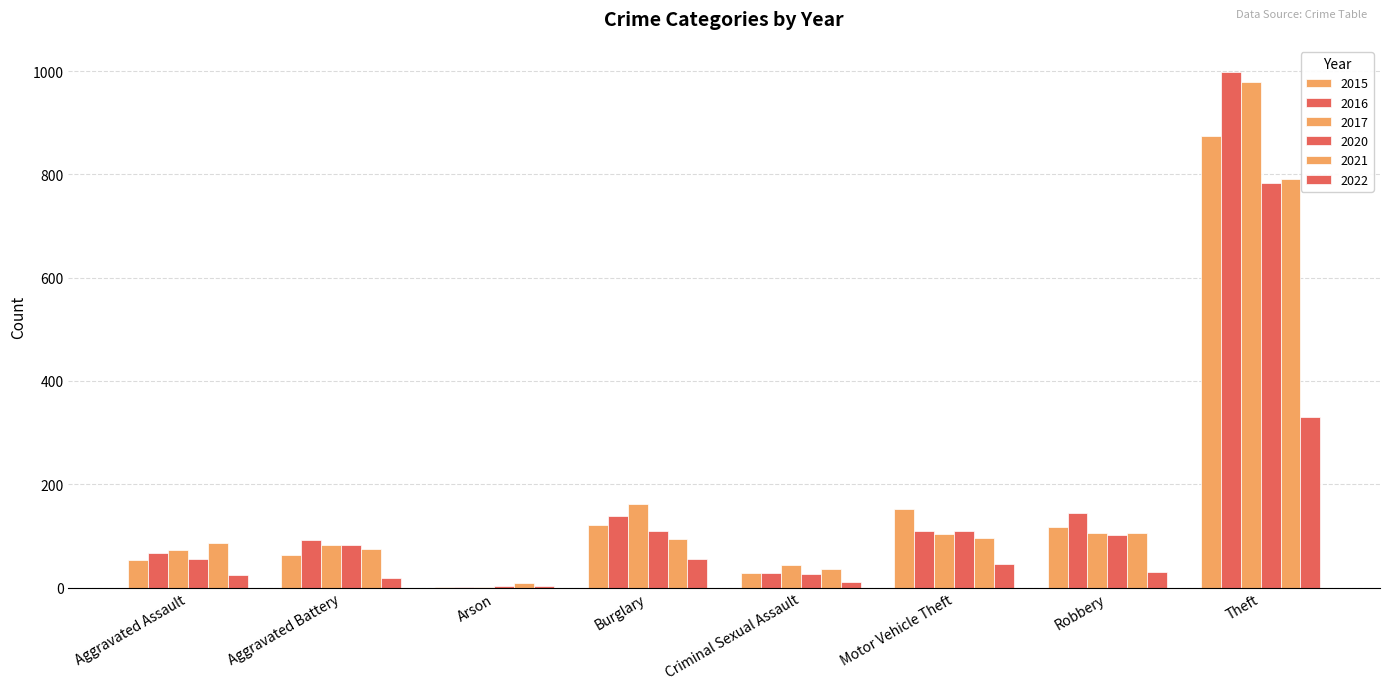

Reading left to right, list all the values displayed in this chart.

2015: 54	64	2	121	28	152	117	874
2016: 66	93	2	139	28	110	145	999
2017: 72	83	1	162	44	104	105	979
2020: 56	82	4	110	26	109	102	783
2021: 86	75	8	95	36	96	105	791
2022: 25	18	3	55	10	46	30	330